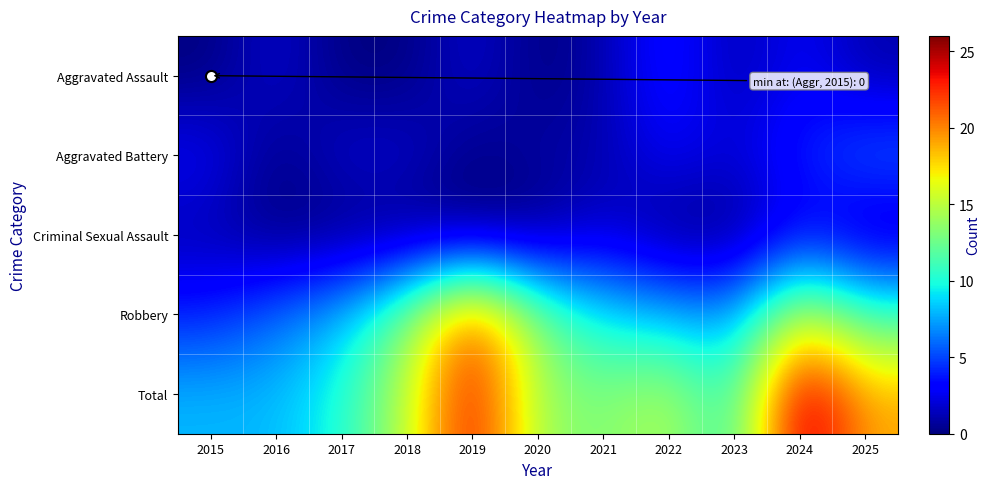

Between 2019 and 2024, which is larger?

2024